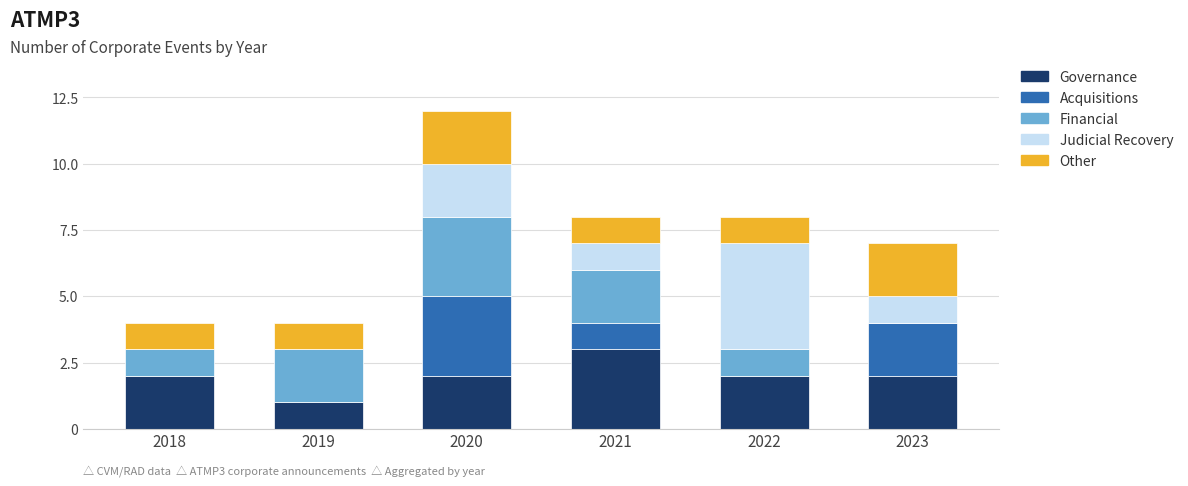

How many series are shown in this chart?

5